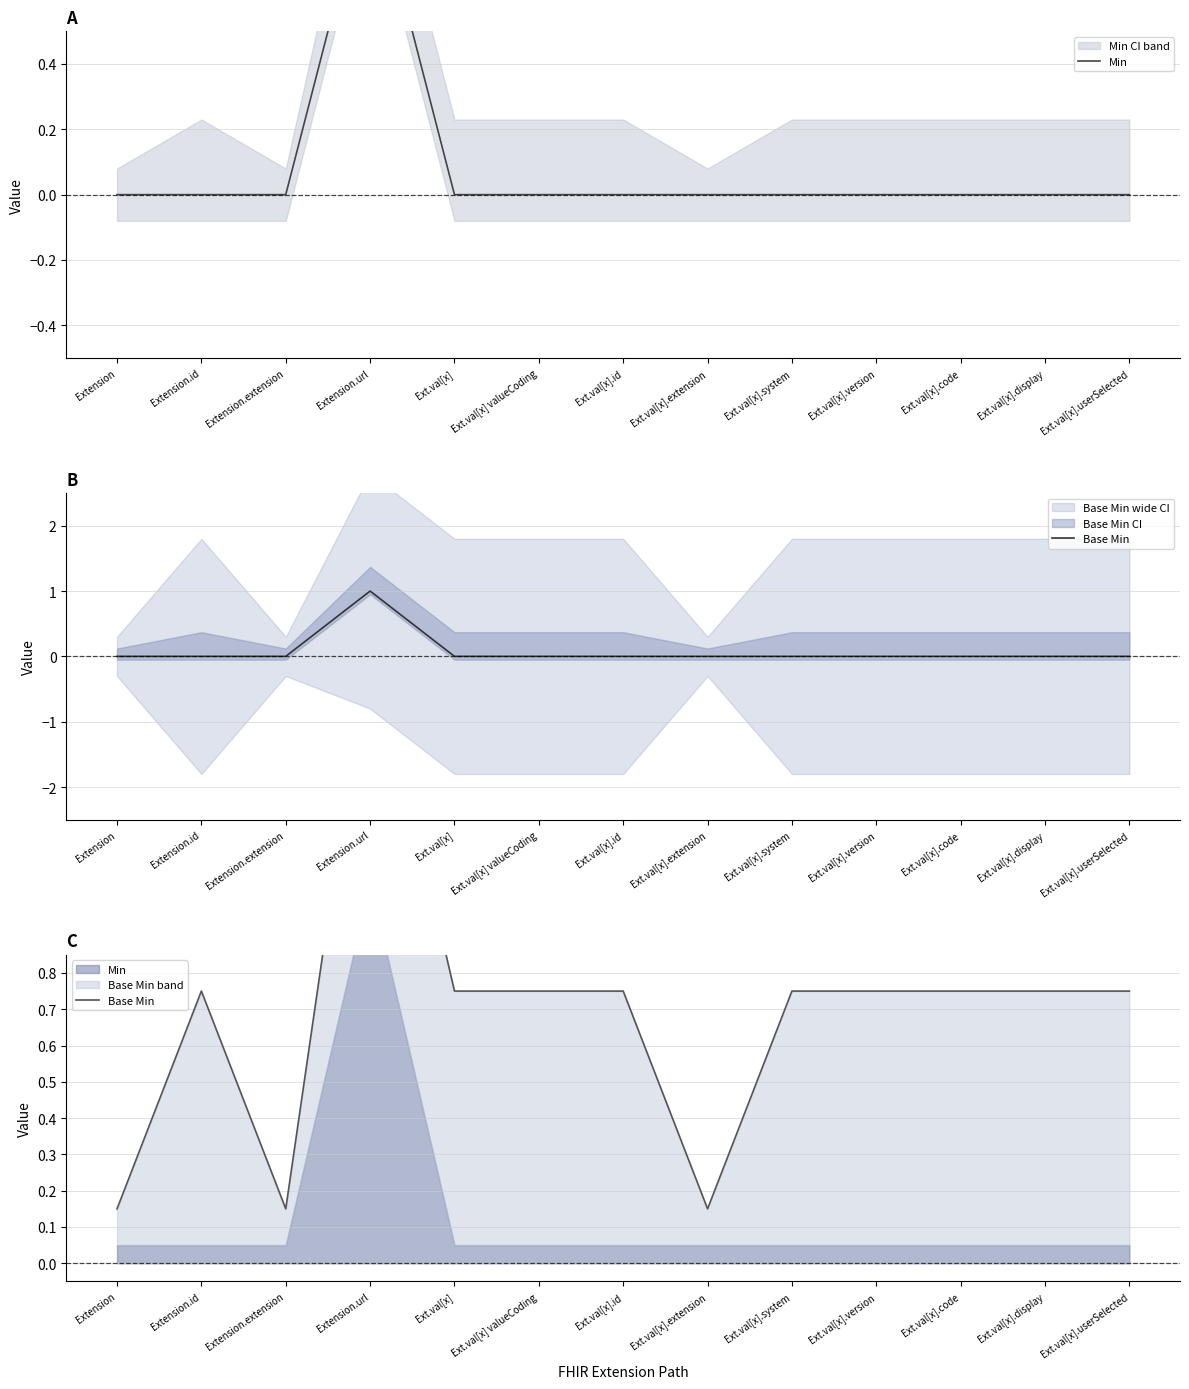

True or false: Base Min has more than 2 points higher than both neighbors.

False